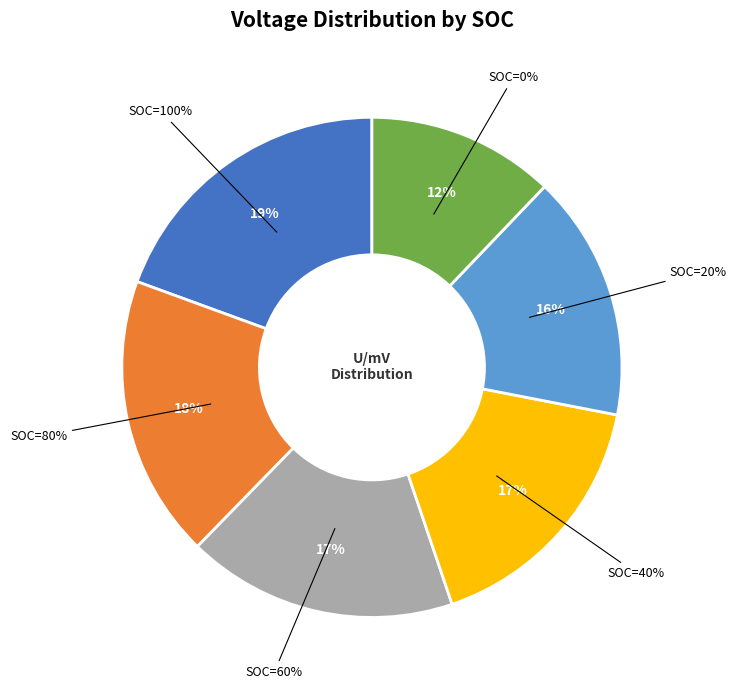

Rank the categories by value from lowest to highest.

SOC=0%, SOC=20%, SOC=40%, SOC=60%, SOC=80%, SOC=100%